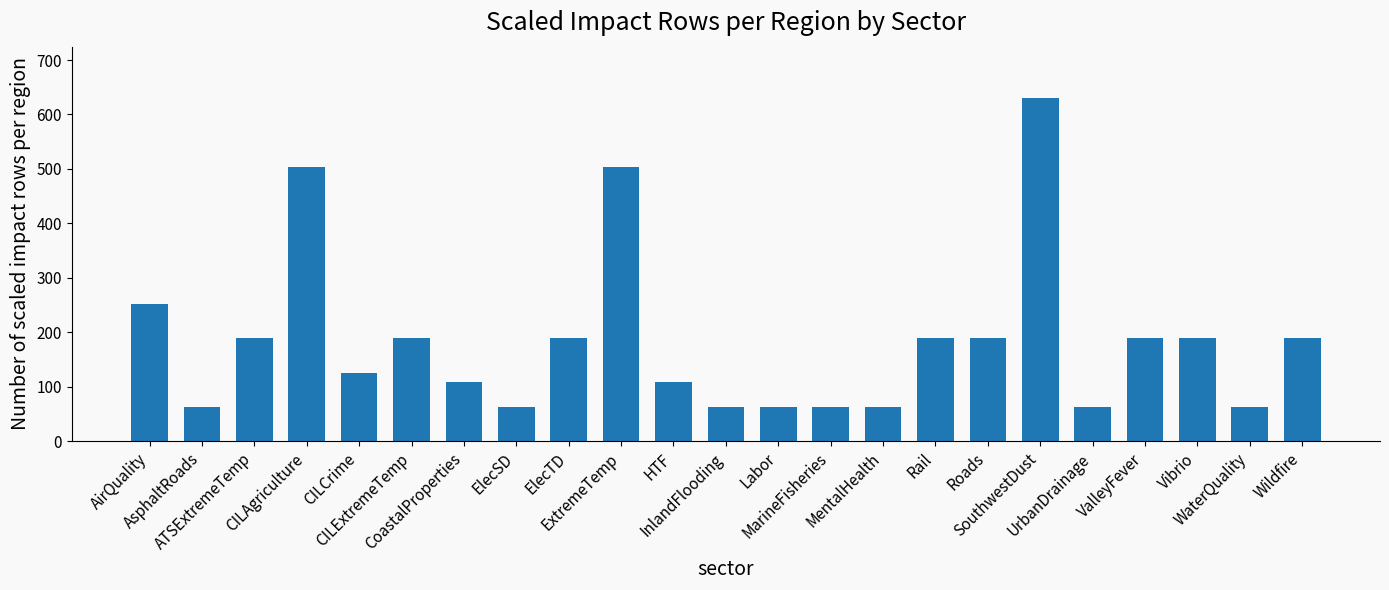

Does the chart contain stacked bars?

No